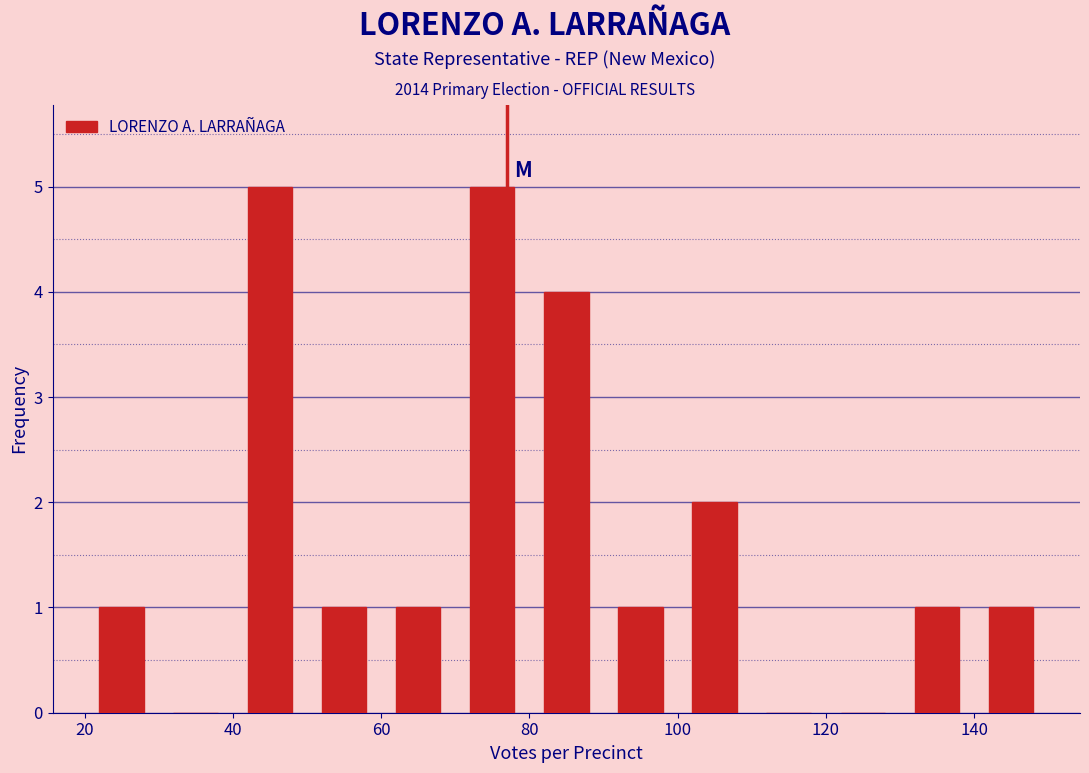

Reading left to right, transcribe this chart: for each bar, give the range it covers on the x-axis and its height. The values are not printed on the chart, so give them approximately, as read against the axis.

20 to 30: 1
30 to 40: 0
40 to 50: 5
50 to 60: 1
60 to 70: 1
70 to 80: 5
80 to 90: 4
90 to 100: 1
100 to 110: 2
110 to 120: 0
120 to 130: 0
130 to 140: 1
140 to 150: 1